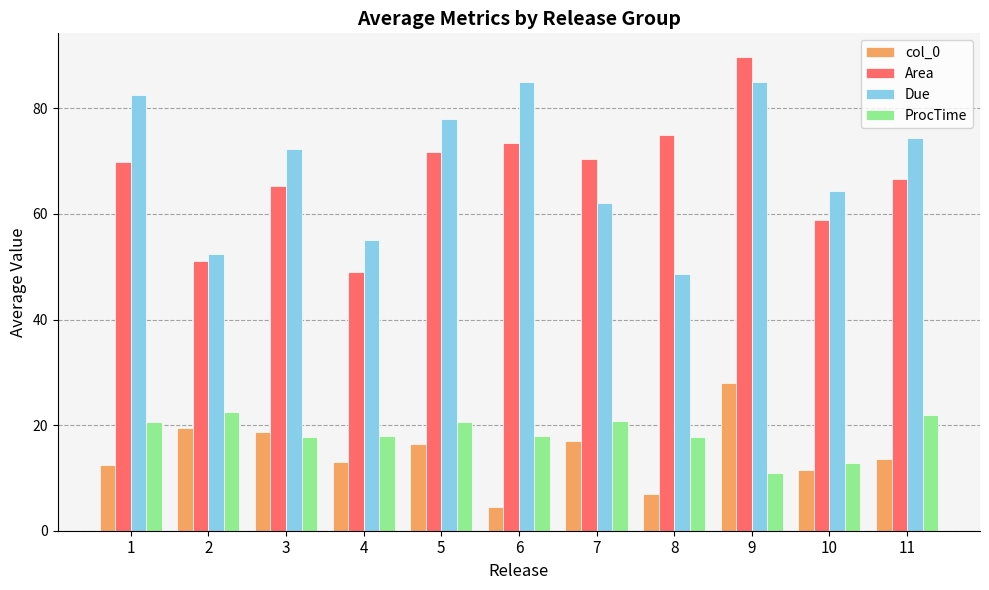

The Area series shows 97.9 at 10. True or false?

False